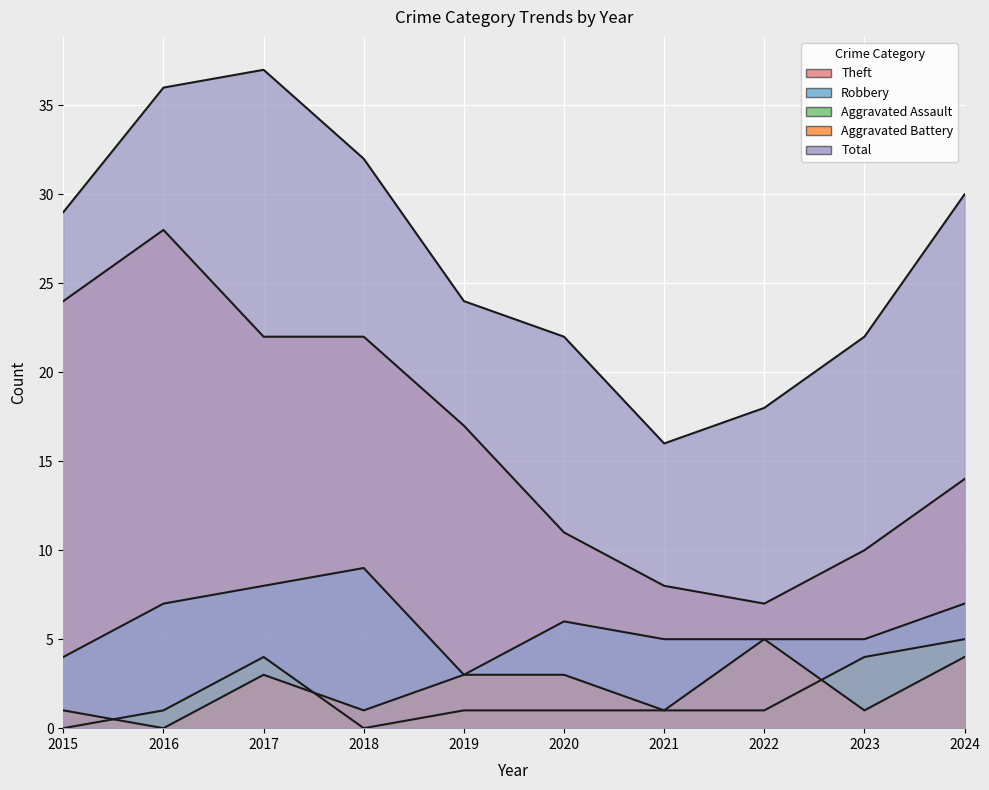

What is the difference between the Total values at 2022 and 2016?

18